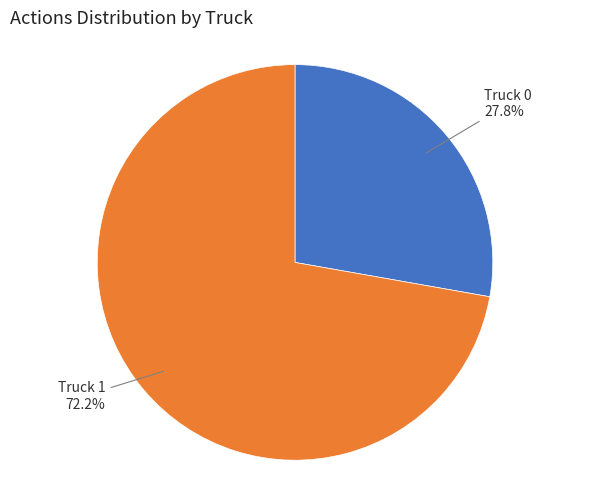

Is there a majority slice in this chart?

Yes